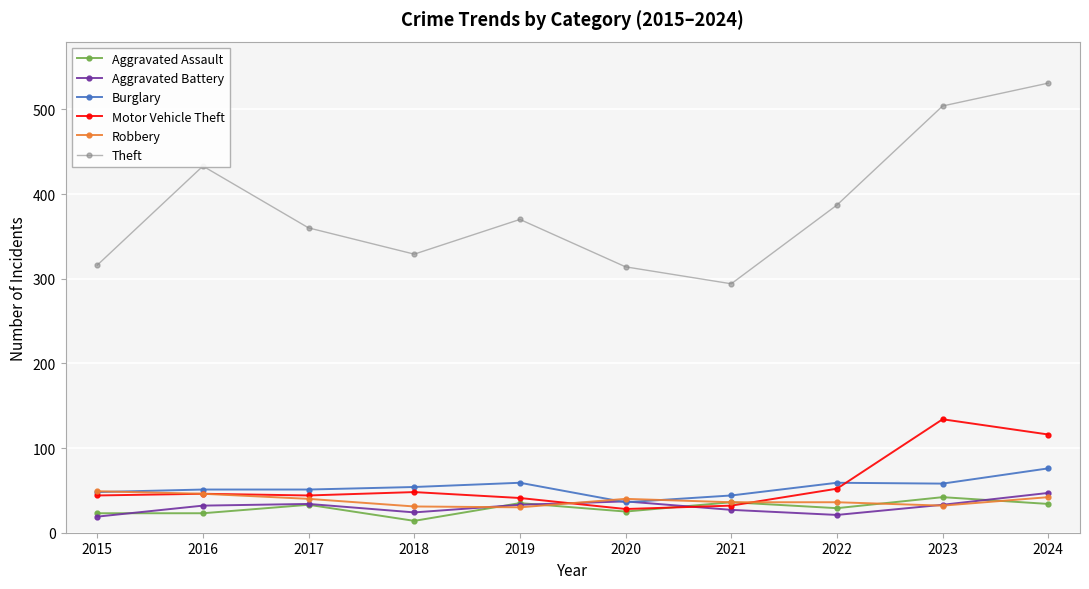

How many values in the Aggravated Battery series are below 33?

5